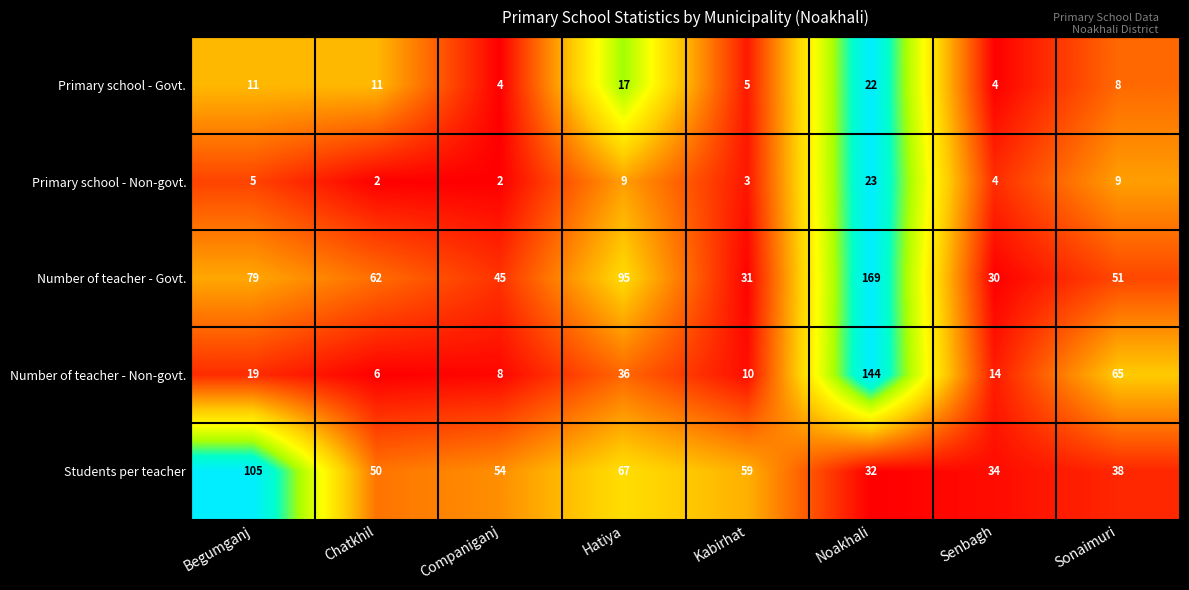

Is it true that Number of teacher - Govt. equals 31 at Kabirhat?

True